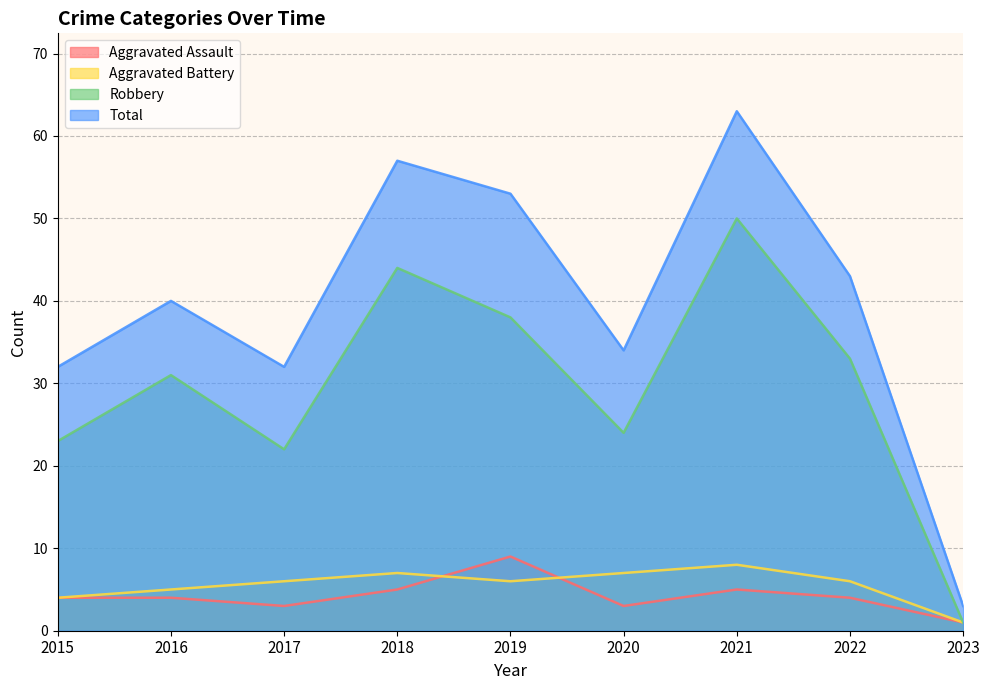

What is the difference between the maximum and minimum values in the Total series?

60